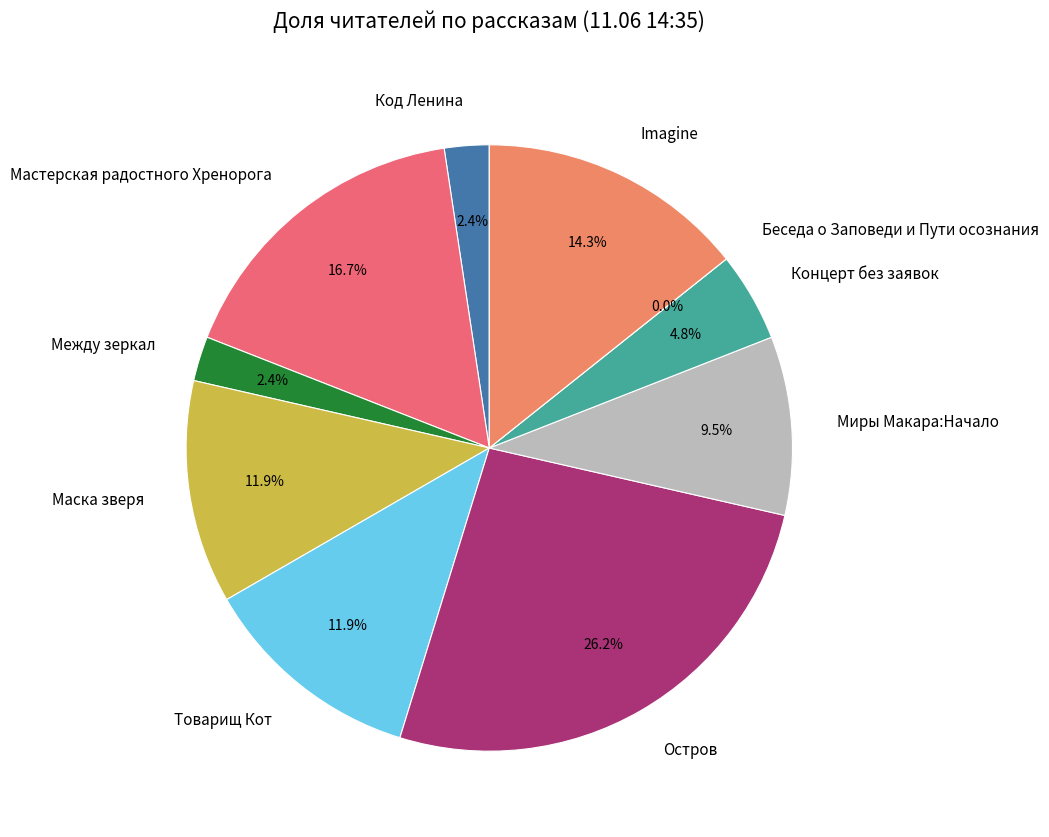

What is the change in value from Мастерская радостного Хренорога to Остров?

+4